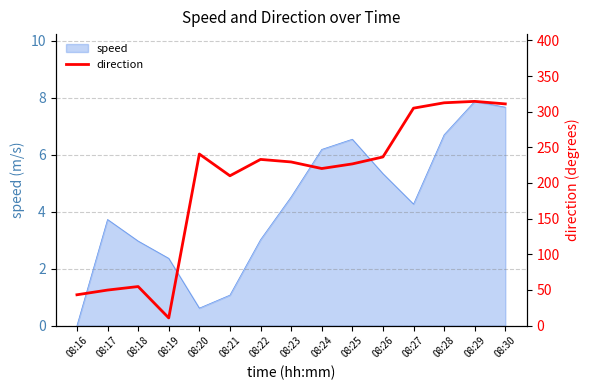

Which has a higher value, 08:17 or 08:30?

08:30